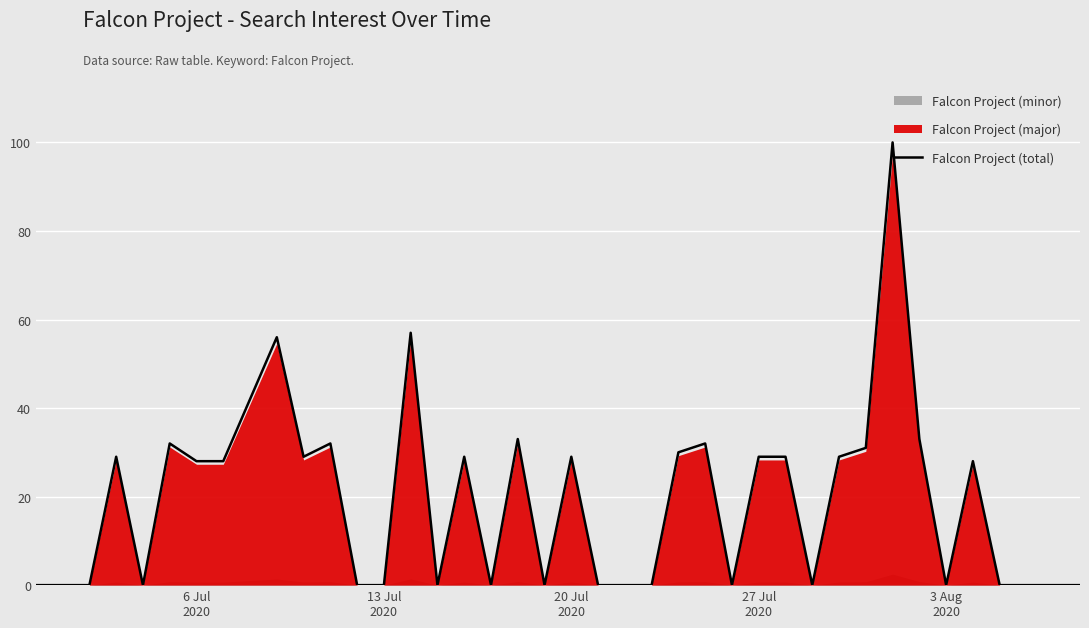

What is the highest value of the Falcon Project (total) series?

100